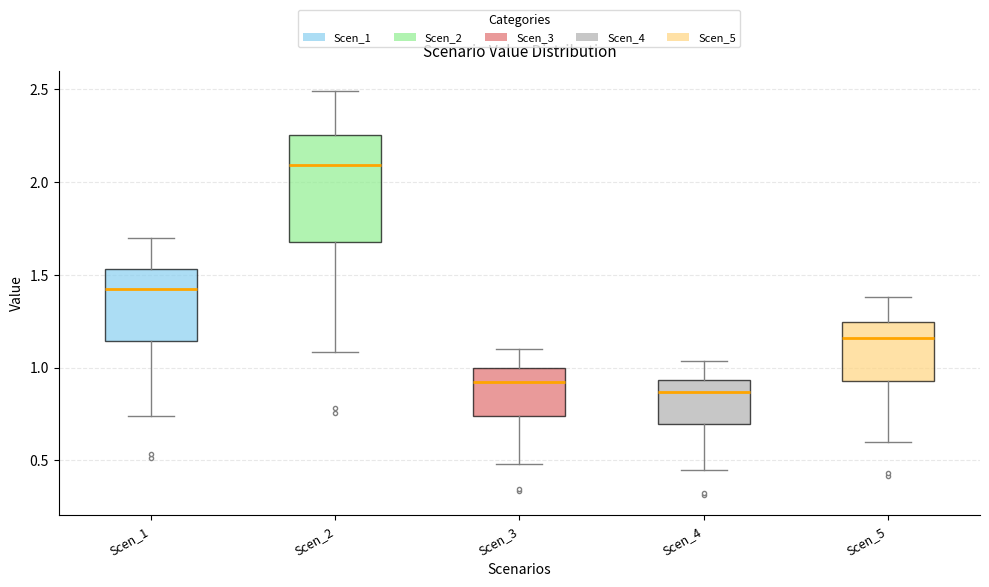

Which box is the tallest, from its lower edge to its upper edge?

Scen_2